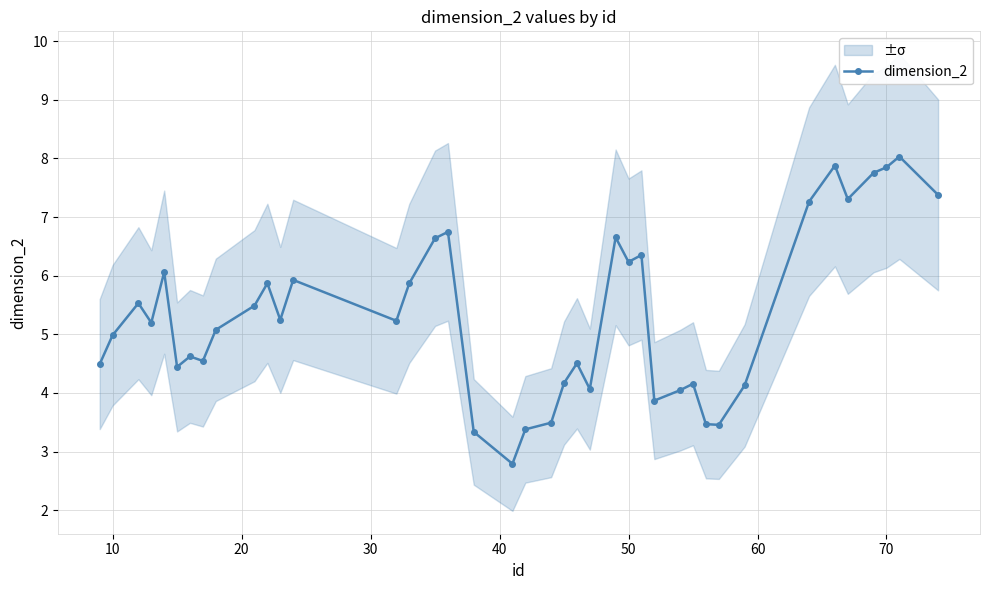

True or false: there are more than 2 points higher than both neighbors.

True